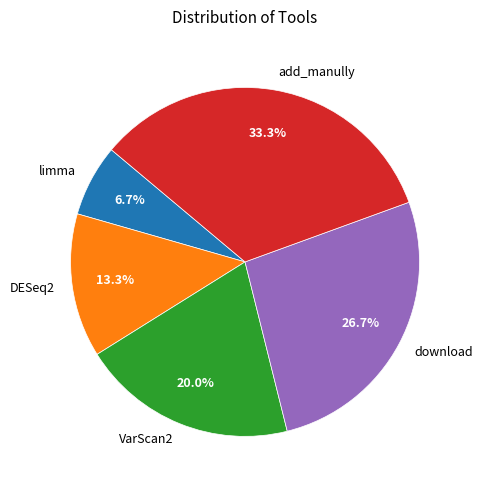

To the nearest percent, what is the combined percentage of add_manully and DESeq2?

47%